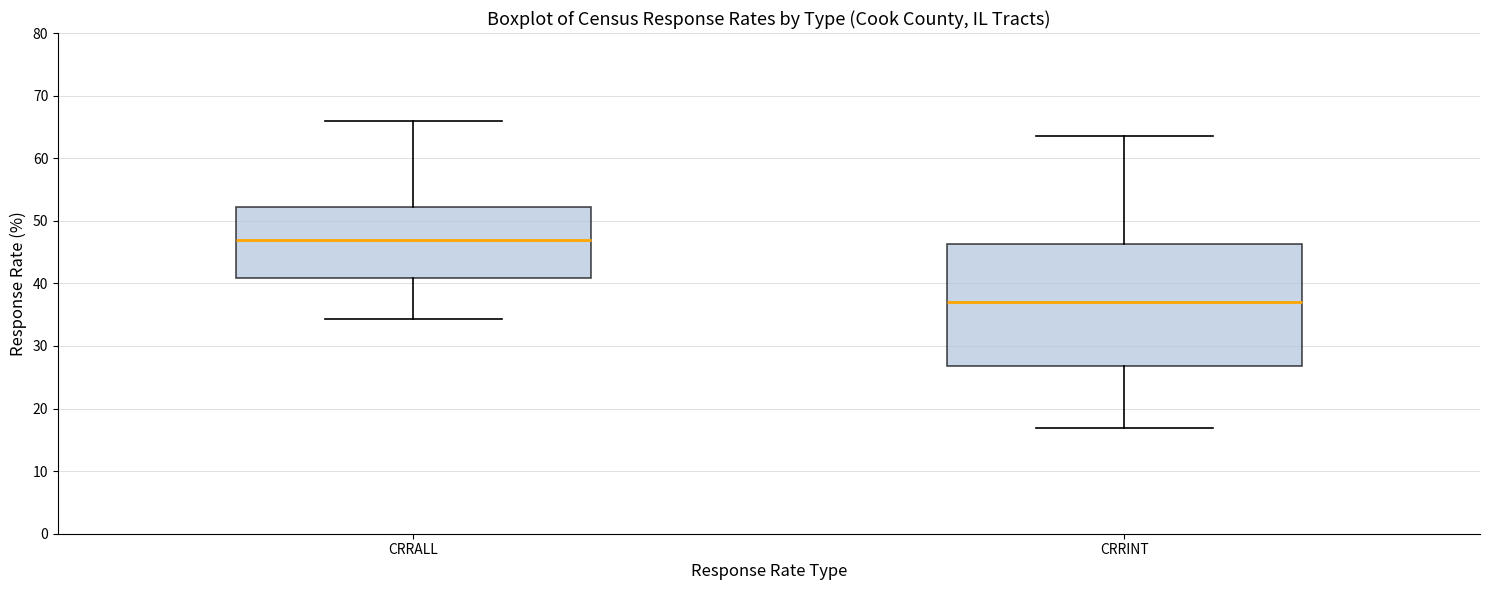

Which box is the tallest, from its lower edge to its upper edge?

CRRINT